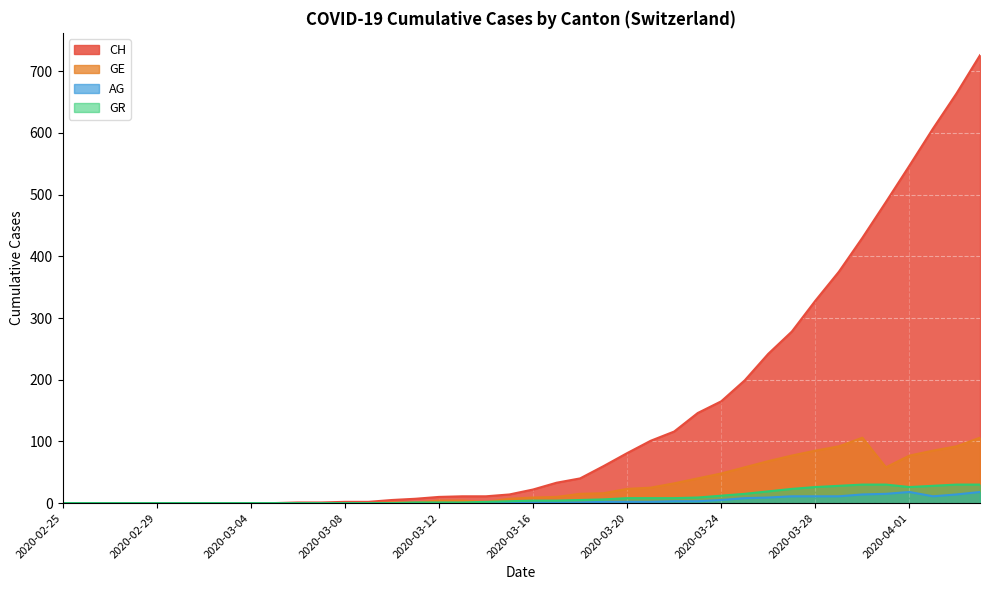

True or false: GR and GE intersect in this chart.

False